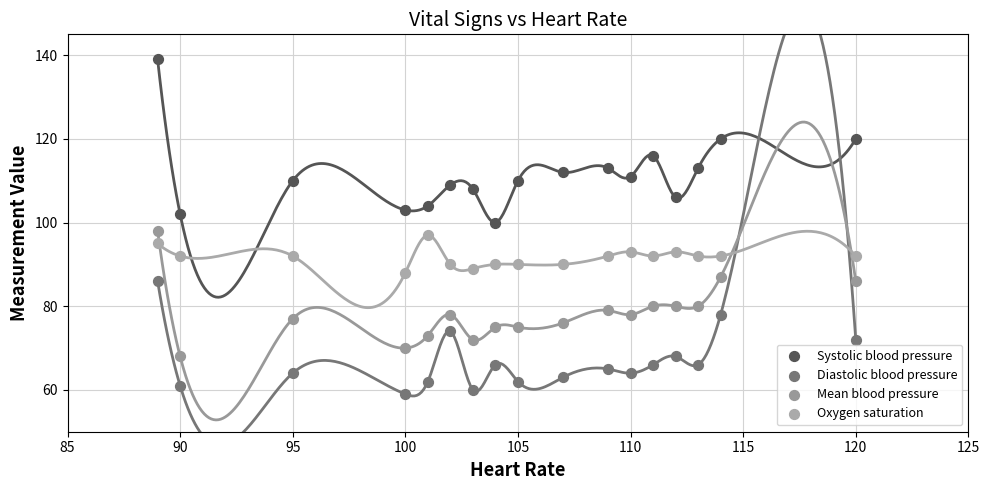

Which series reaches the maximum Y coordinate?

Systolic blood pressure